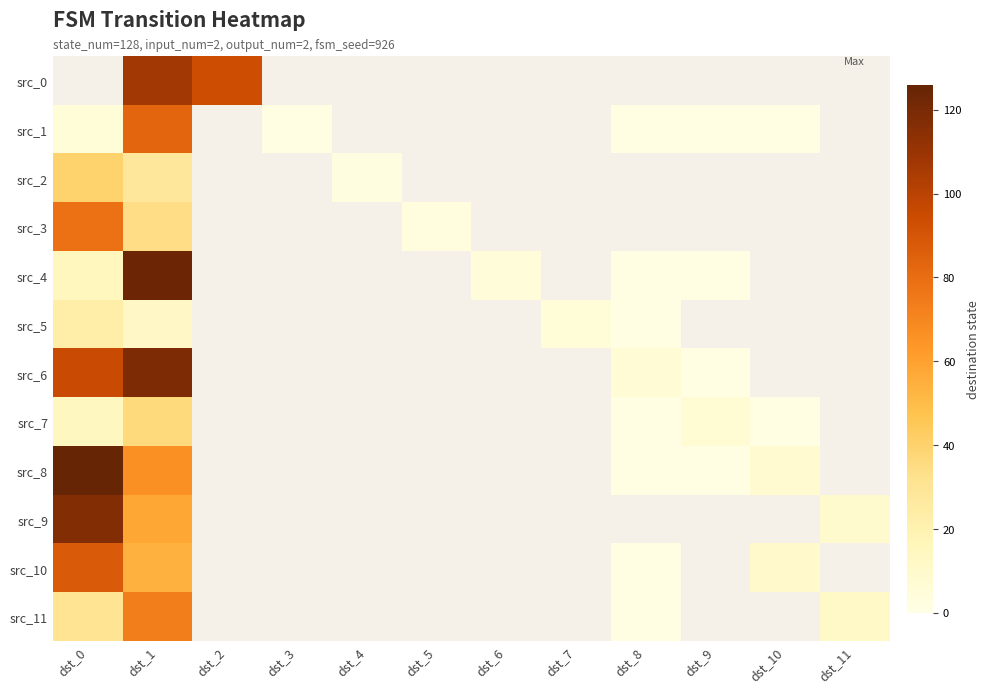

Which category has the lowest value across all series?

dst_3